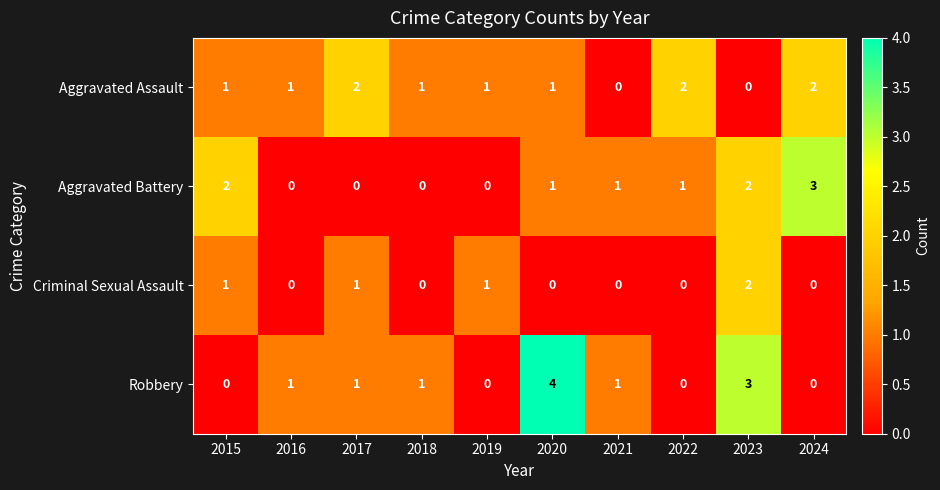

The Criminal Sexual Assault series shows 0 at 2018. True or false?

True